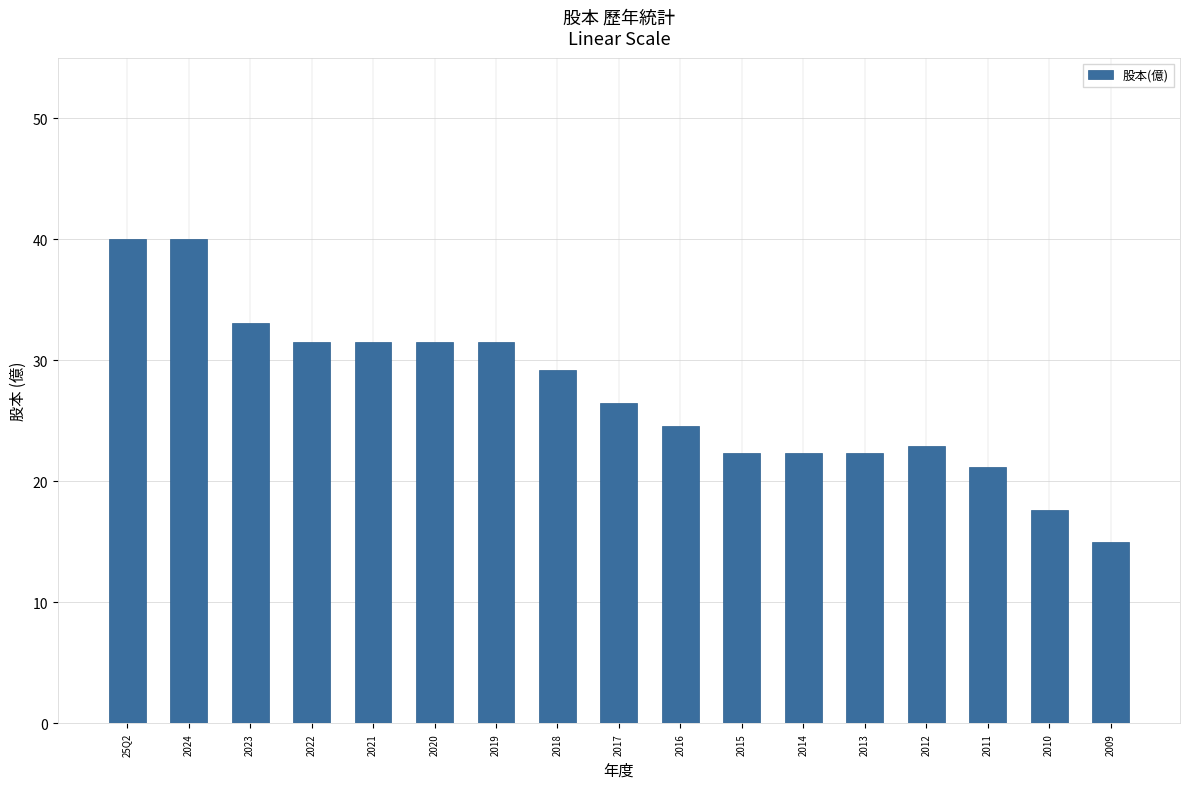

Is it true that the value at 2024 is 9.9?

False